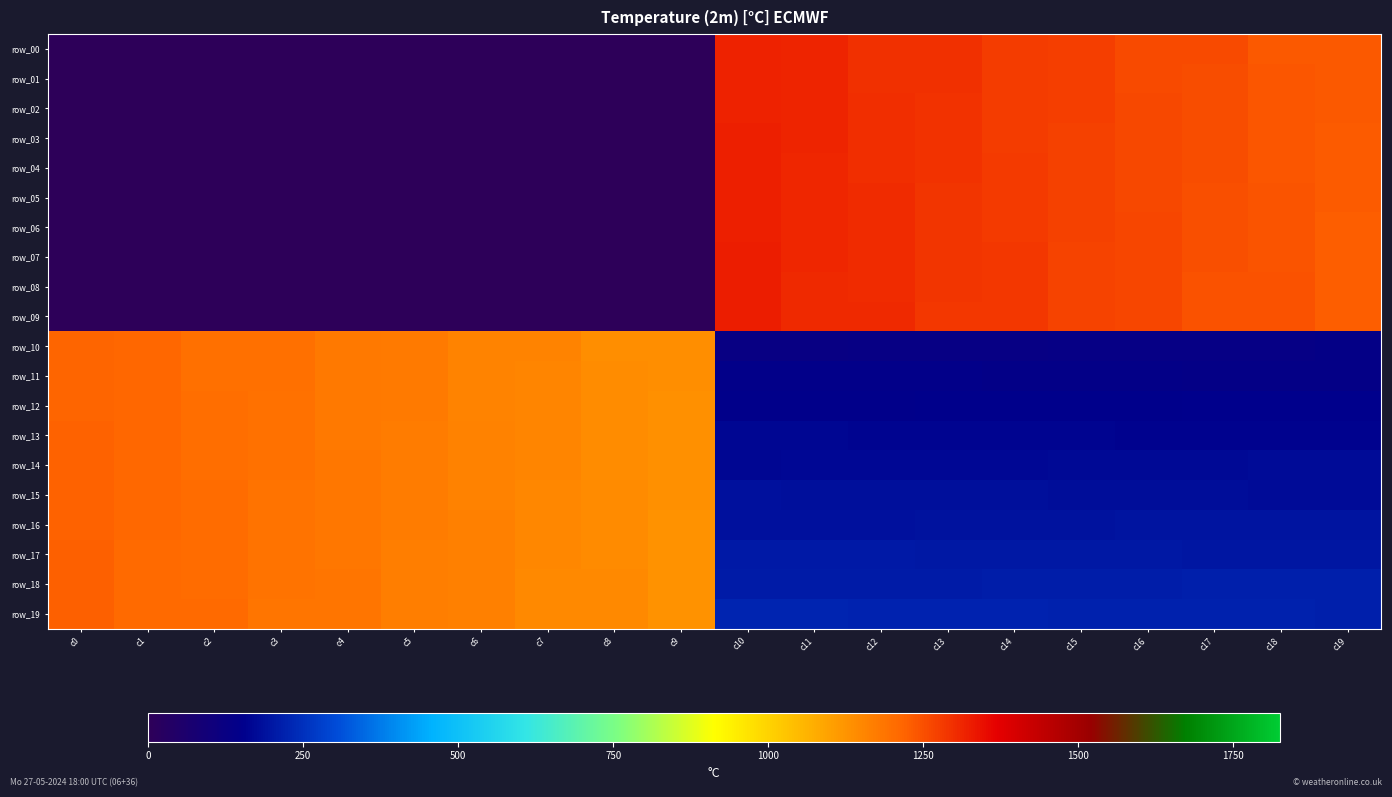

At which label does row_11 first exceed 1135?

c0